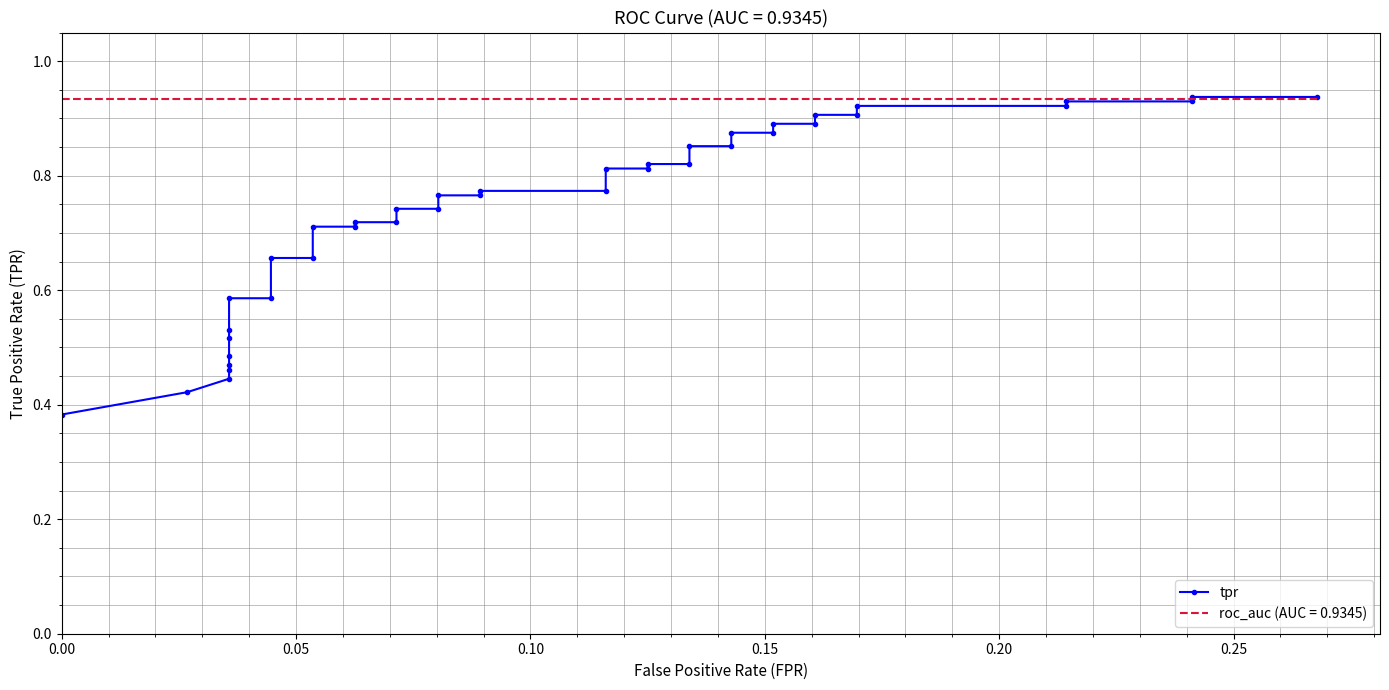

The value at 0.20 is 0.3. True or false?

False